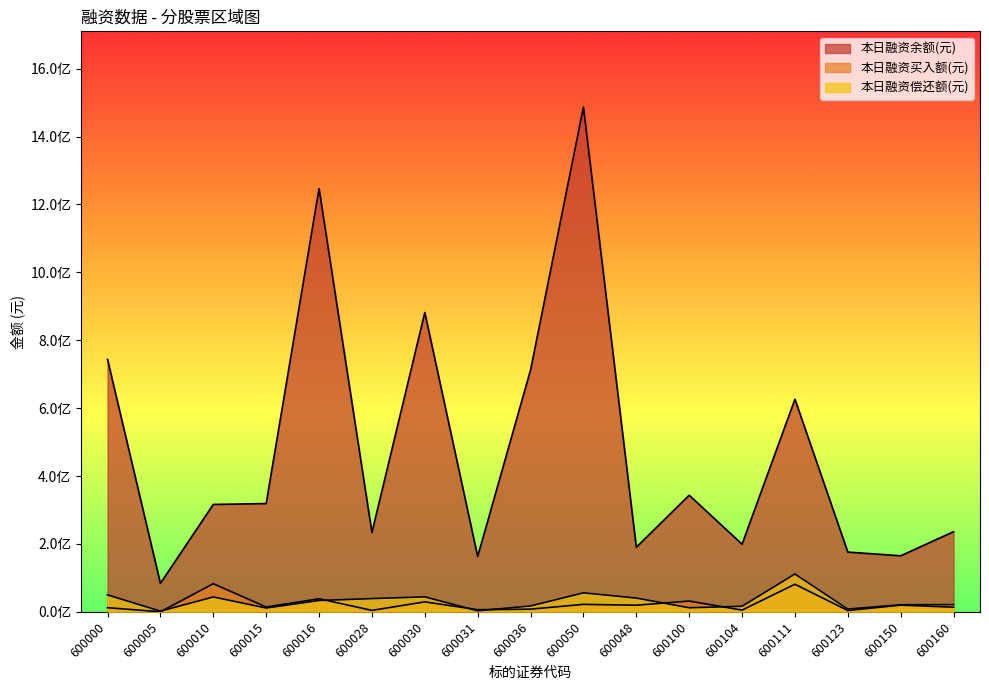

Does the chart display data point markers on the line(s)?

No